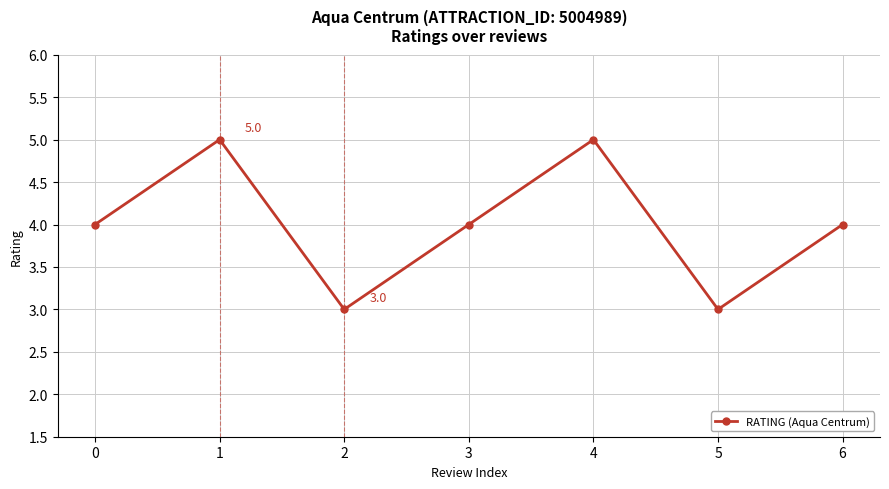

Read the value at 4.

5